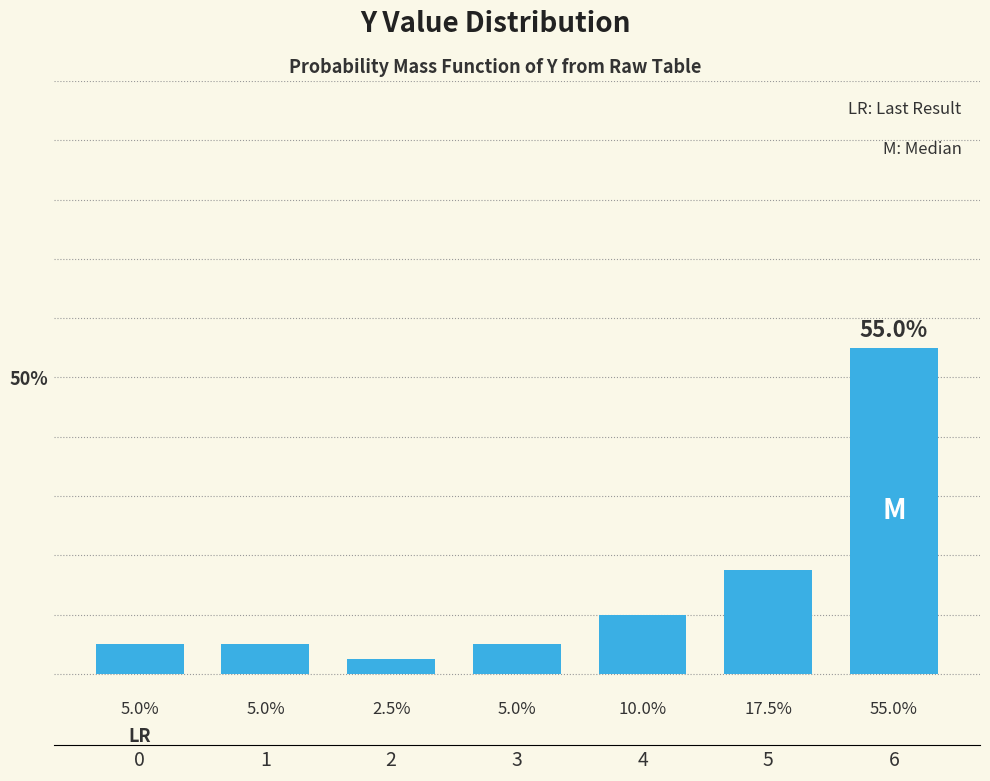

Reading right to left, transcribe all the data shown in this chart.

55.0	17.5	10.0	5.0	2.5	5.0	5.0